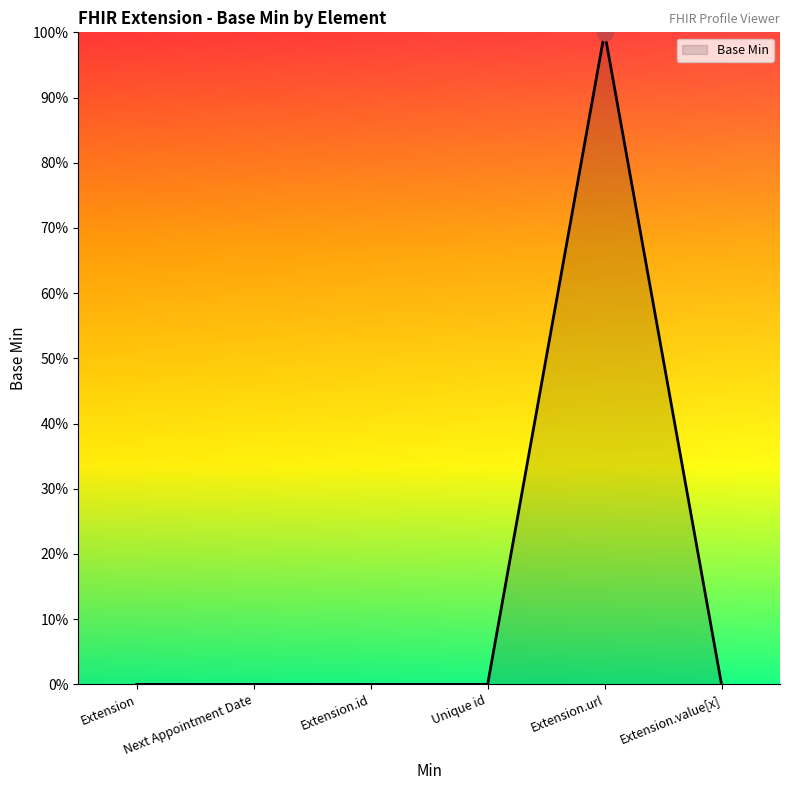

Rank the categories by value from lowest to highest.

Extension, Next Appointment Date, Extension.id, Unique id, Extension.value[x], Extension.url